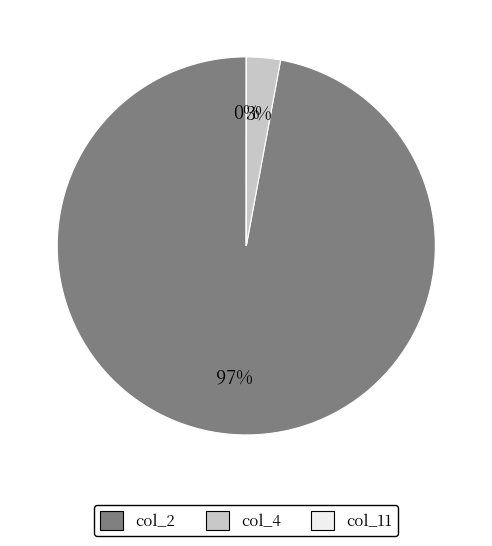

The col_2 slice represents 97% of the pie. True or false?

True